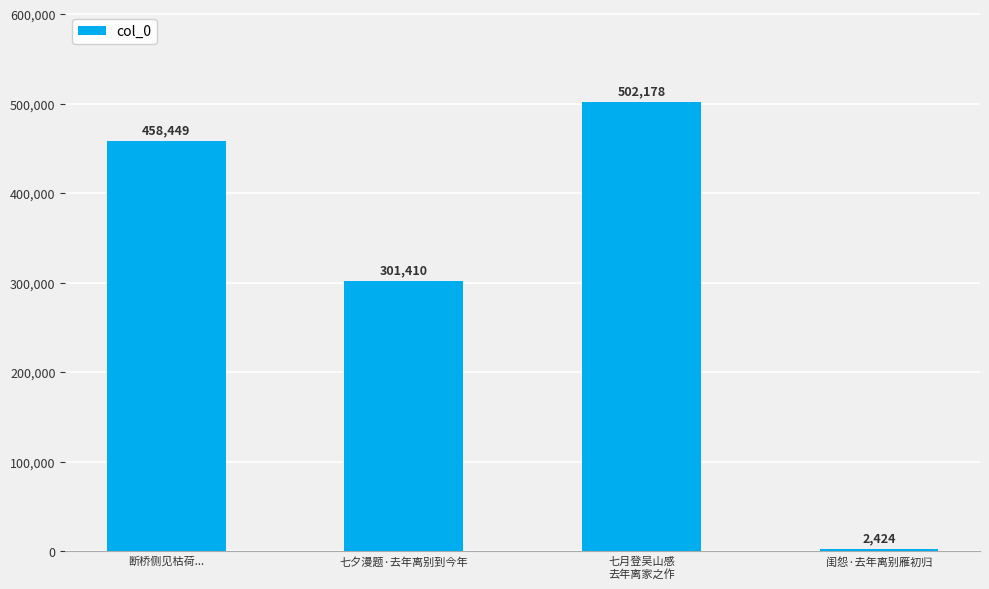

What position from the right is 七夕漫题·去年离别到今年?

3